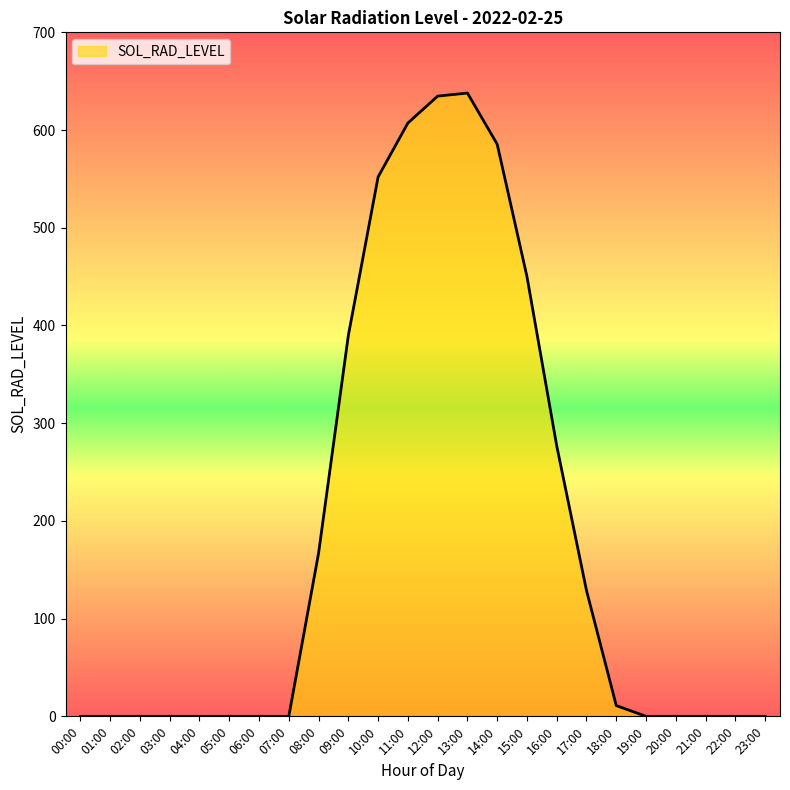

How many lines are shown in the chart?

1